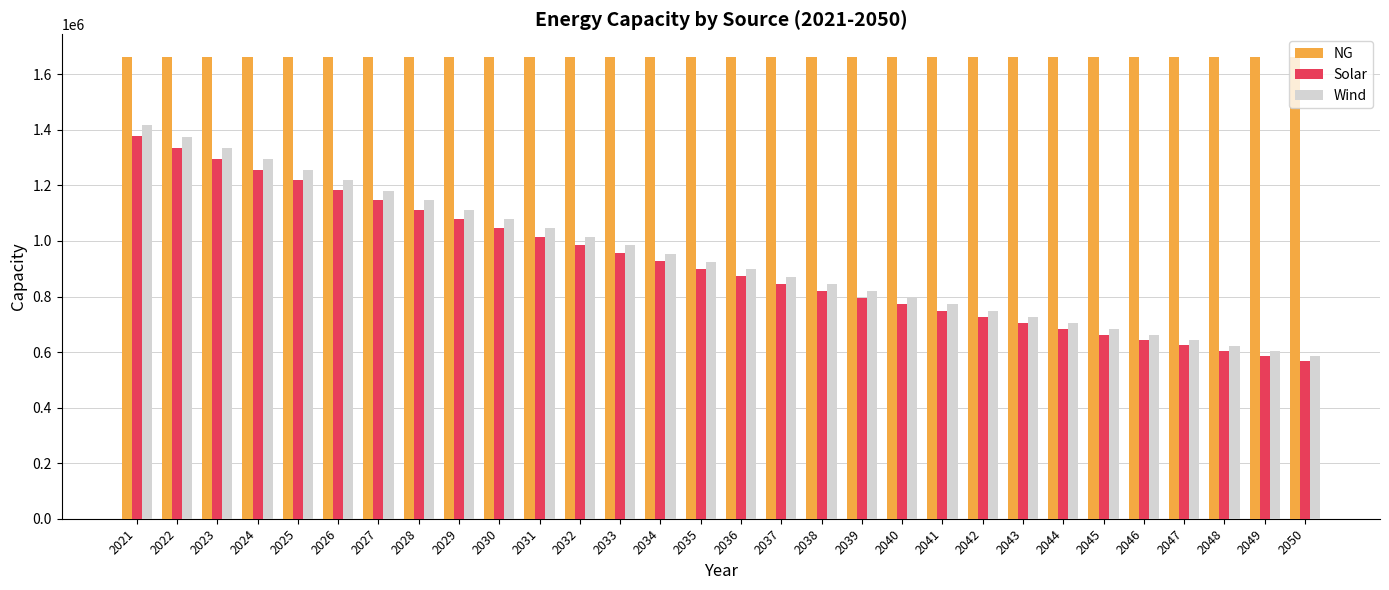

Is it true that Wind equals 984187.7 at 2033?

True